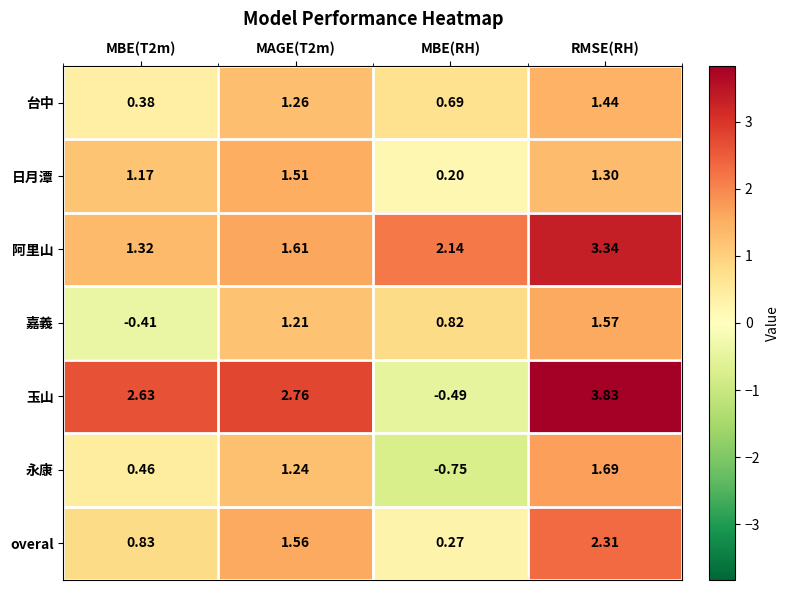

Which label corresponds to the largest value in the chart?

RMSE(RH)